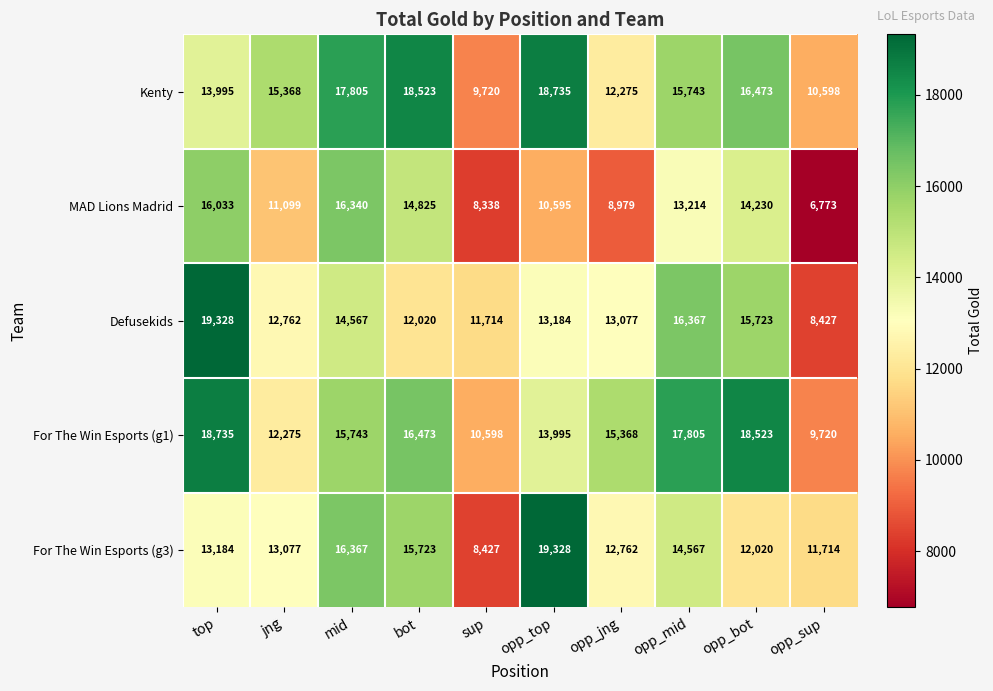

Which category has the lowest value in the MAD Lions Madrid series?

opp_sup